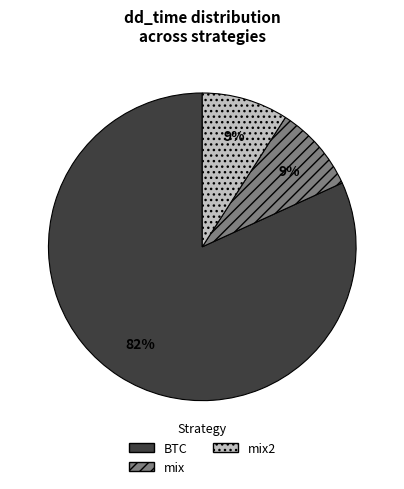

Which category has the biggest portion of the pie?

BTC